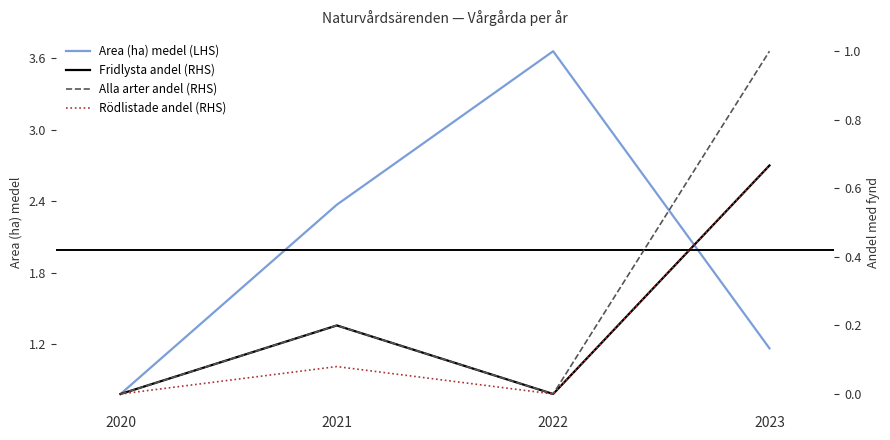

Which category has the lowest value in the Area (ha) medel (LHS) series?

2020